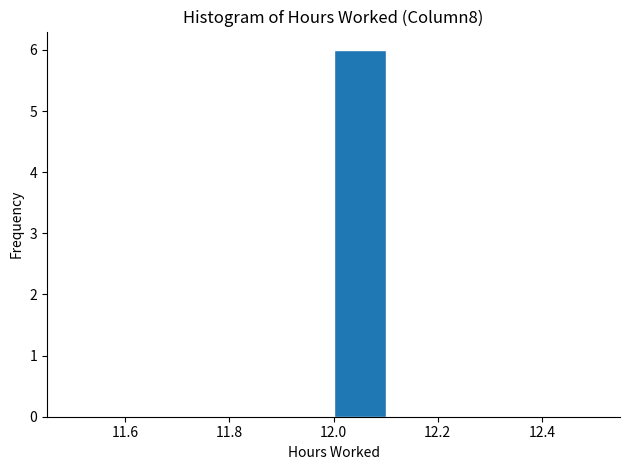

Reading left to right, list every bar in this chart as the range it spans on the x-axis followed by its height. The values are not printed on the chart, so give them approximately, as read against the axis.

11.5 to 11.6: 0
11.6 to 11.7: 0
11.7 to 11.8: 0
11.8 to 11.9: 0
11.9 to 12.0: 0
12.0 to 12.1: 6
12.1 to 12.2: 0
12.2 to 12.3: 0
12.3 to 12.4: 0
12.4 to 12.5: 0